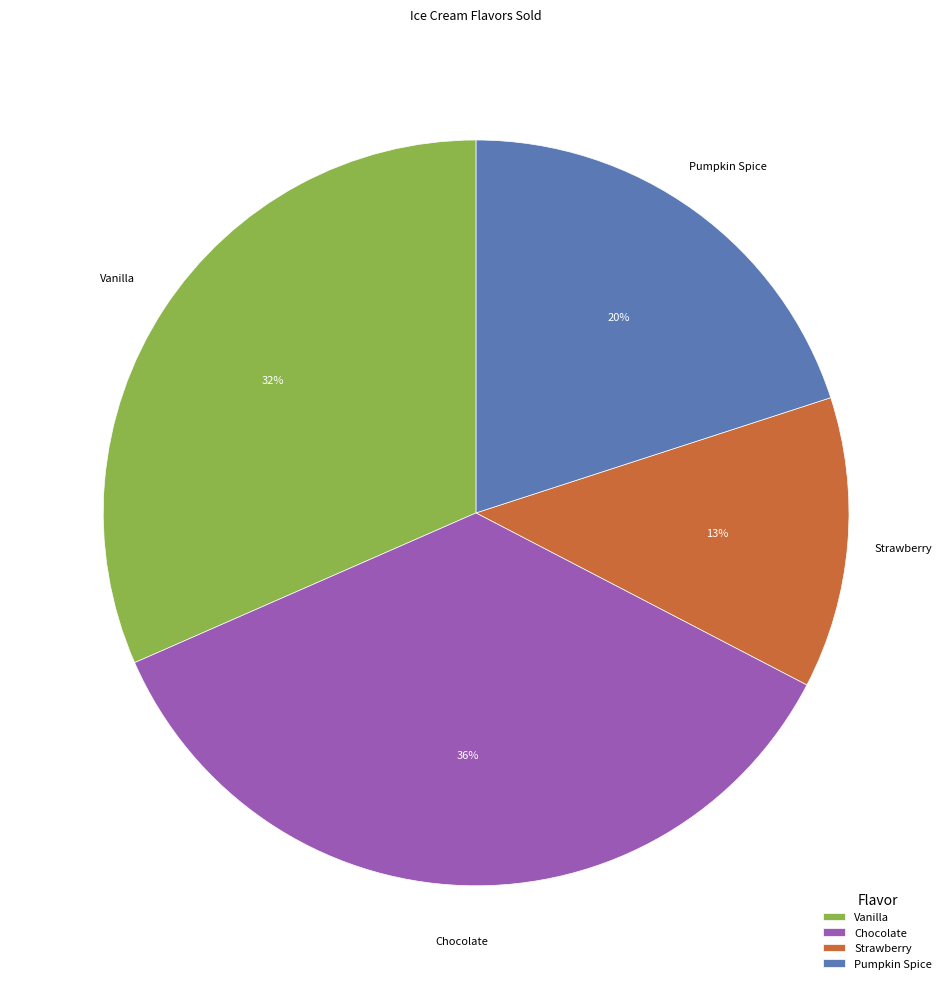

What percentage is the Pumpkin Spice slice, to the nearest percent?

20%